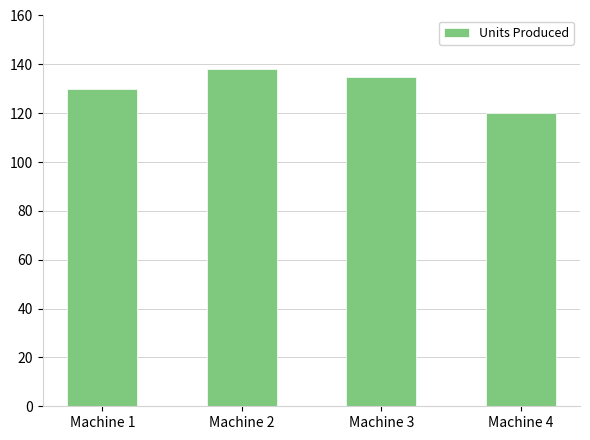

Rank the categories by value from highest to lowest.

Machine 2, Machine 3, Machine 1, Machine 4